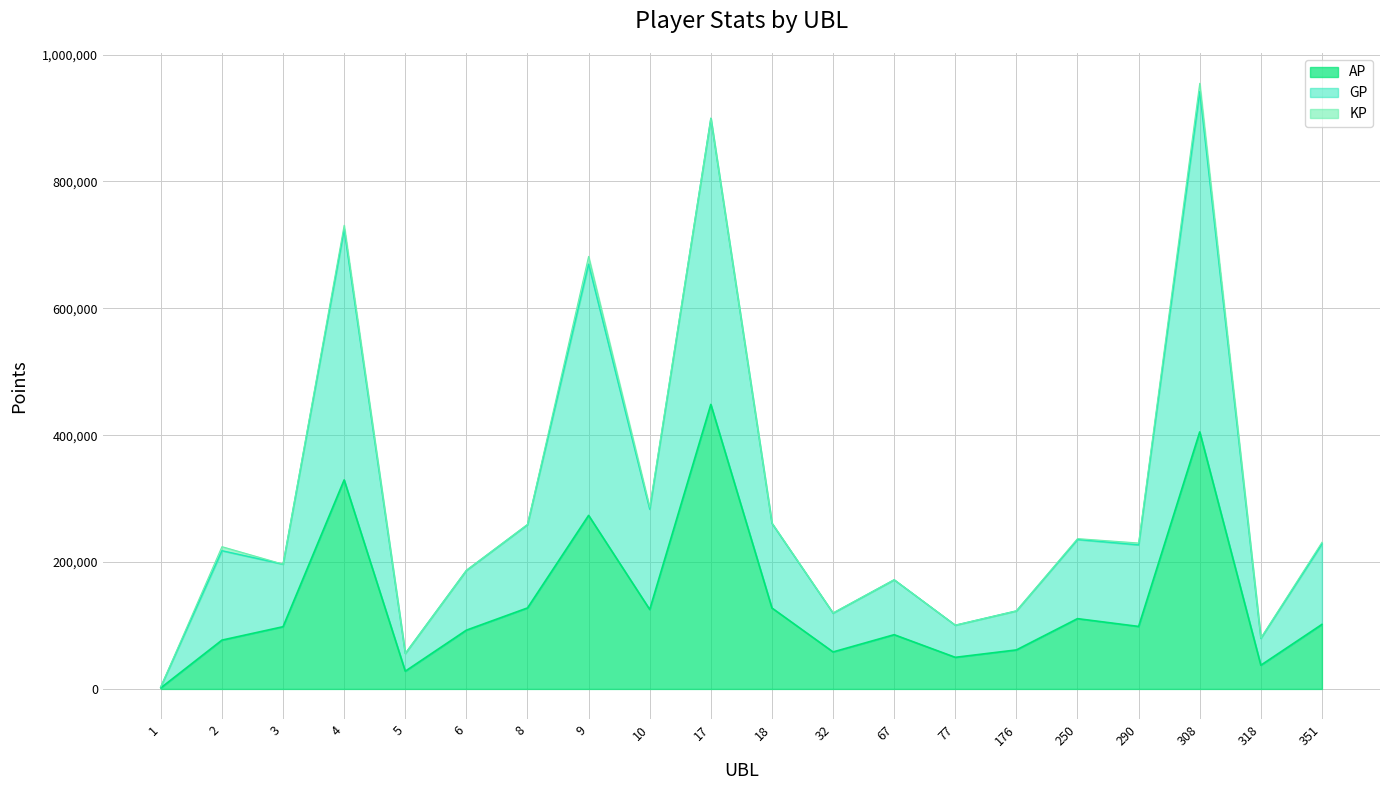

What is the maximum value for AP?

448483.0